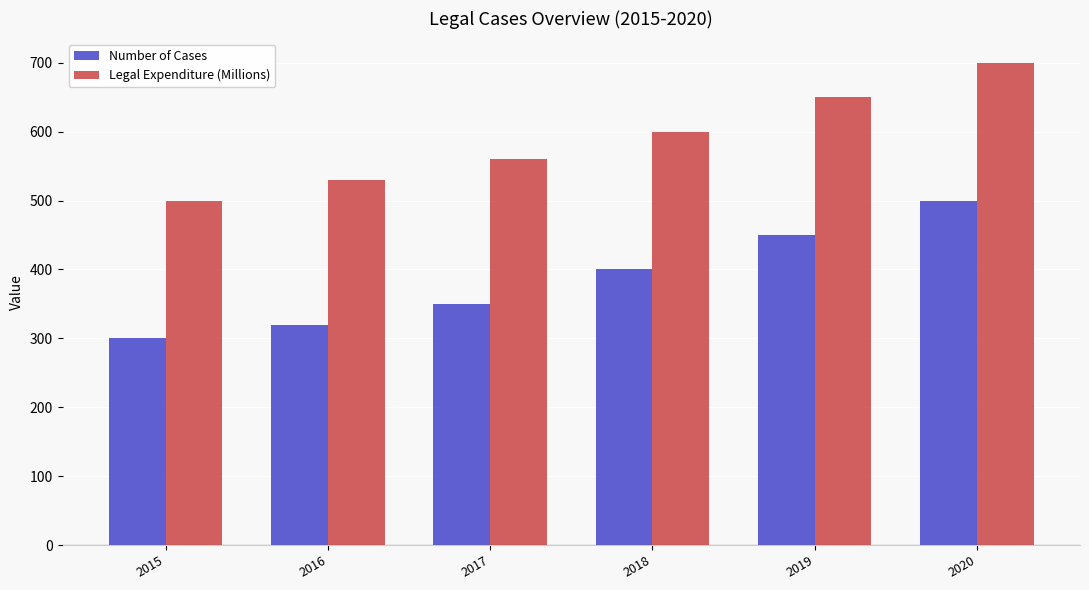

At 2020, list the series in order from largest to smallest.

Legal Expenditure (Millions), Number of Cases